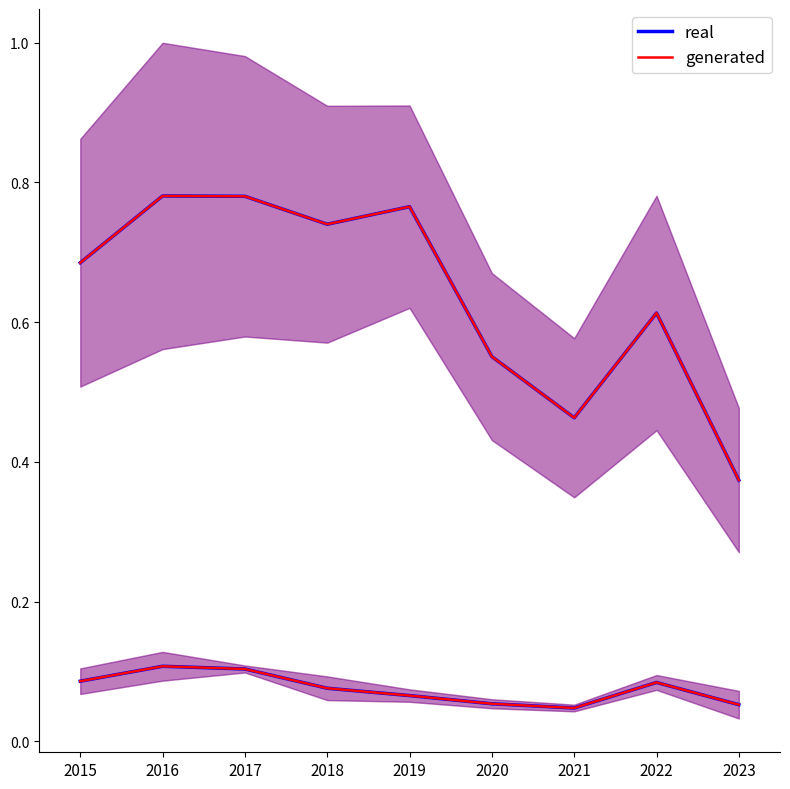

What is the approximate value of generated at 2020?

0.6